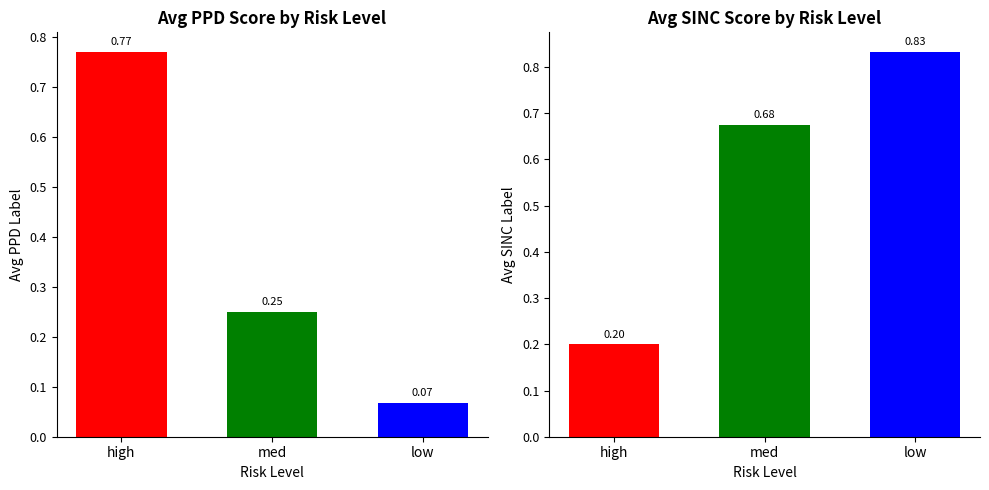

What is the value of the sinc_label bar at the 3rd from the left?

0.8